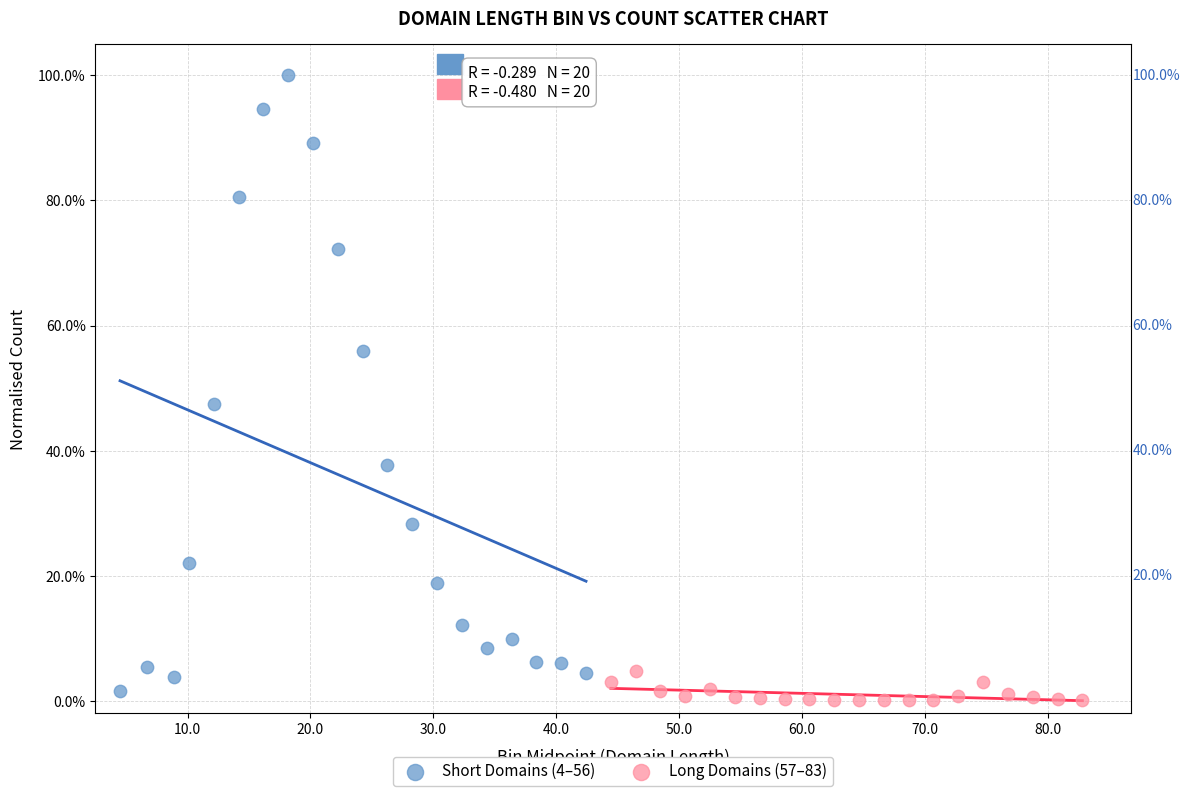

Which series reaches the maximum Y coordinate?

Short Domains (4–56)